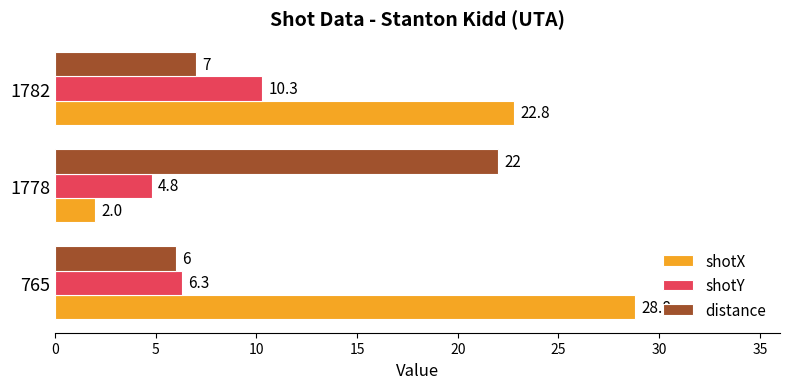

True or false: distance has a value of 22.0 at 1778.

True